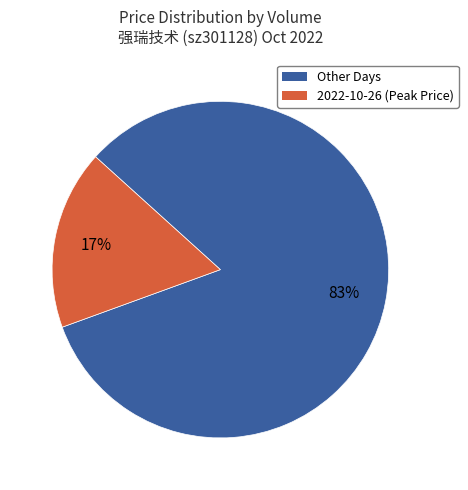

To the nearest percent, what is the average slice percentage?

50%